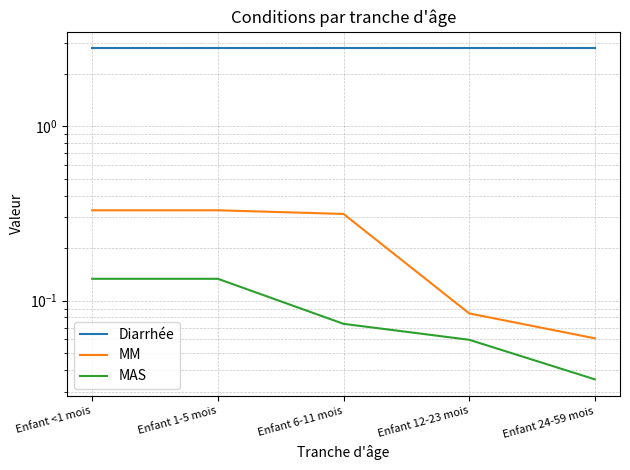

Which series has the largest total across all categories?

Diarrhée